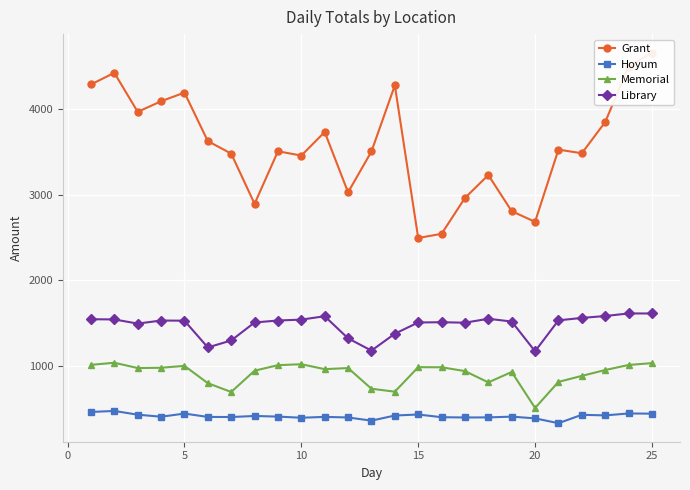

The value of Hoyum at 25 is 449.1. True or false?

True